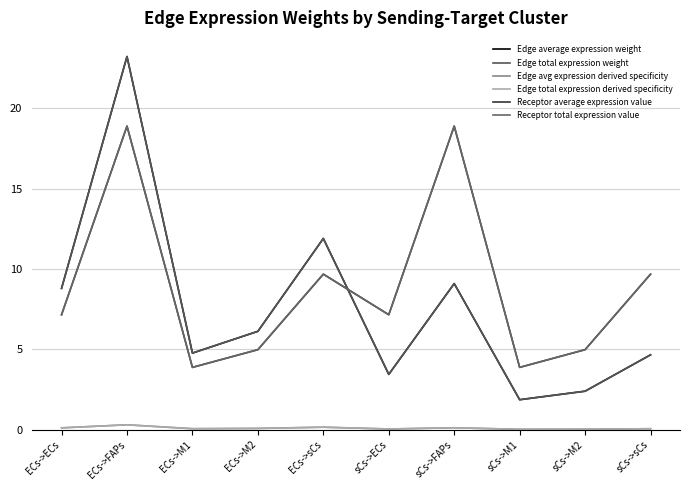

Is this an area chart (filled region under the line)?

No